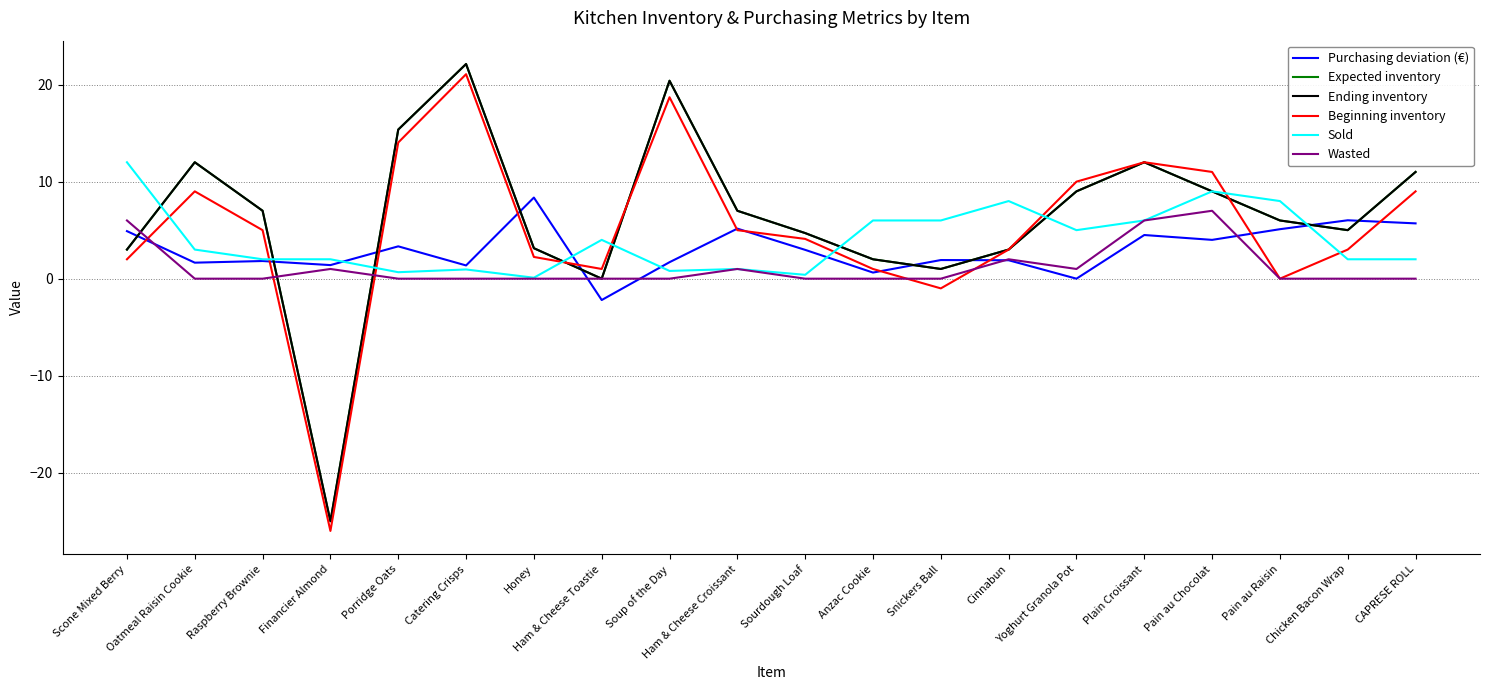

Does the chart display data point markers on the line(s)?

No